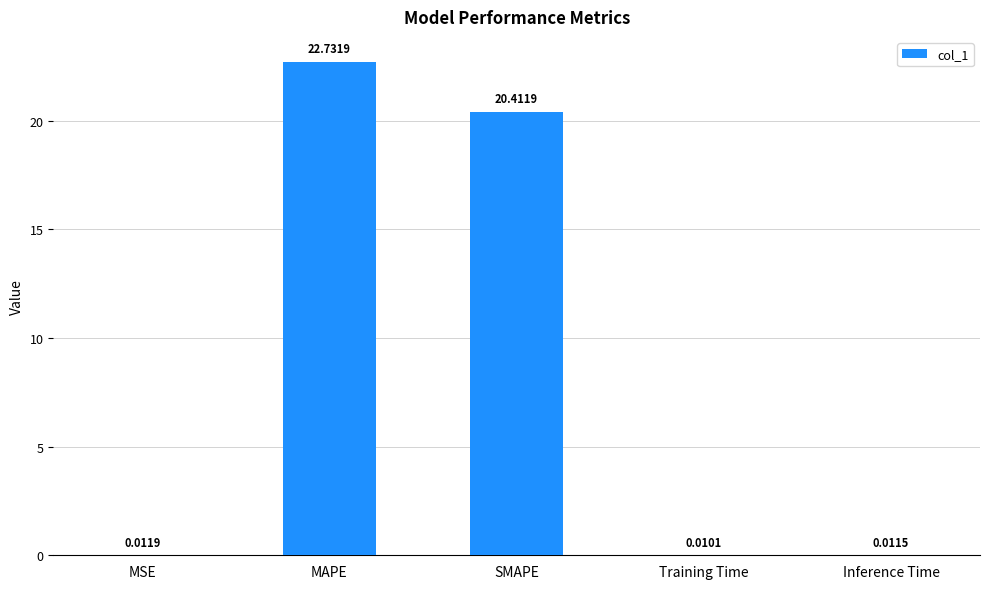

Which category has the highest value across all series?

MAPE